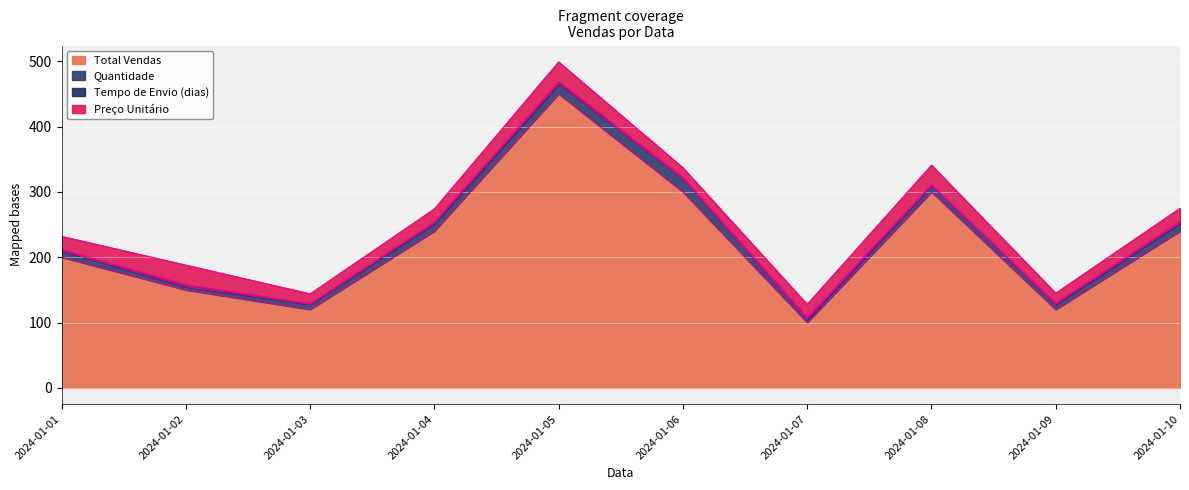

Reading left to right, what are all the values shown in this chart?

Total Vendas: 2024-01-01=200	2024-01-02=150	2024-01-03=120	2024-01-04=240	2024-01-05=450	2024-01-06=300	2024-01-07=100	2024-01-08=300	2024-01-09=120	2024-01-10=240
Quantidade: 2024-01-01=10	2024-01-02=5	2024-01-03=8	2024-01-04=12	2024-01-05=15	2024-01-06=20	2024-01-07=5	2024-01-08=10	2024-01-09=8	2024-01-10=12
Tempo de Envio (dias): 2024-01-01=2	2024-01-02=3	2024-01-03=1	2024-01-04=2	2024-01-05=4	2024-01-06=2	2024-01-07=3	2024-01-08=1	2024-01-09=2	2024-01-10=3
Preço Unitário: 2024-01-01=20	2024-01-02=30	2024-01-03=15	2024-01-04=20	2024-01-05=30	2024-01-06=15	2024-01-07=20	2024-01-08=30	2024-01-09=15	2024-01-10=20